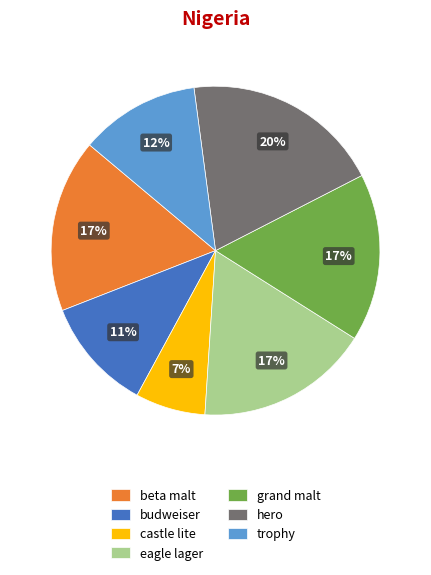

To the nearest percent, what is the difference between the largest and smallest slice percentages?

13%